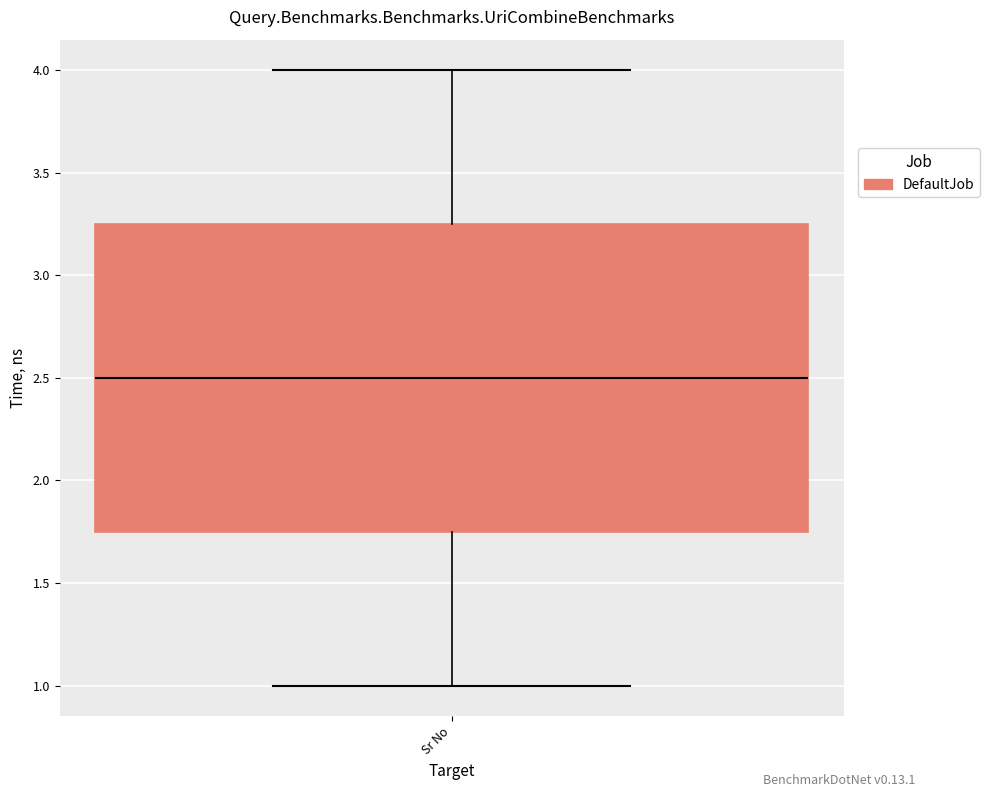

Transcribe this box plot: give where the median line is, the range the box spans, and where the two whiskers end, as read against the y-axis. The values are not printed on the chart, so give them approximately, as read against the axis.

median 2.50, box 1.75 to 3.25, whiskers 1.00 to 4.00